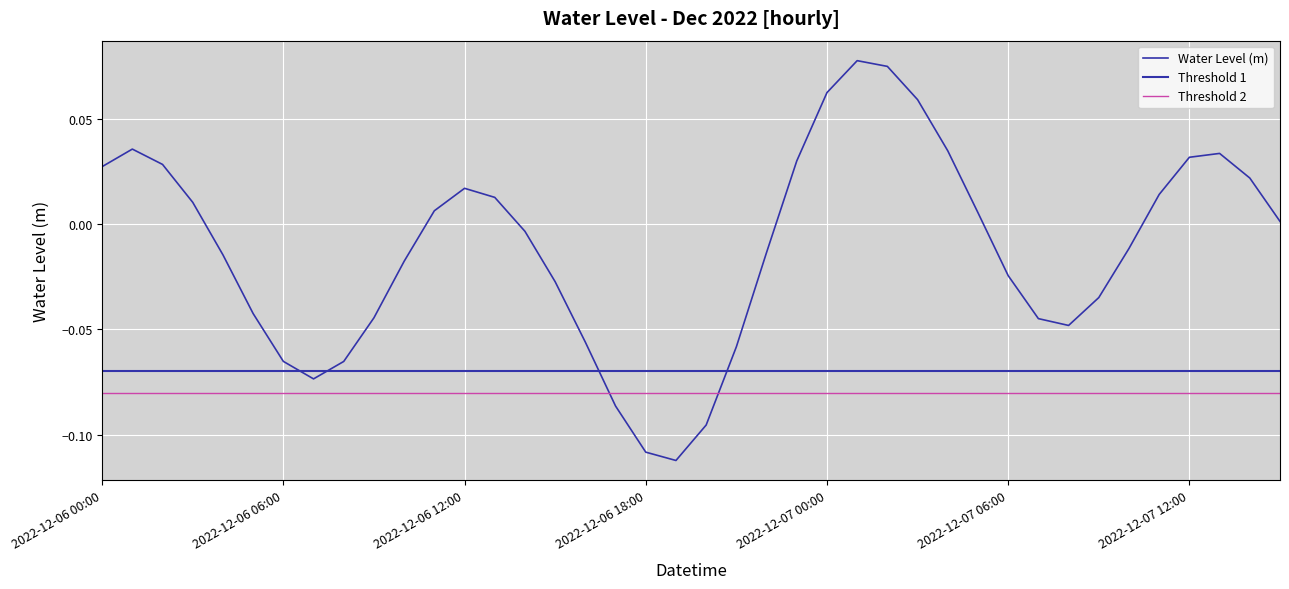

The value at 2022-12-06 23:00 is 0.0. True or false?

True